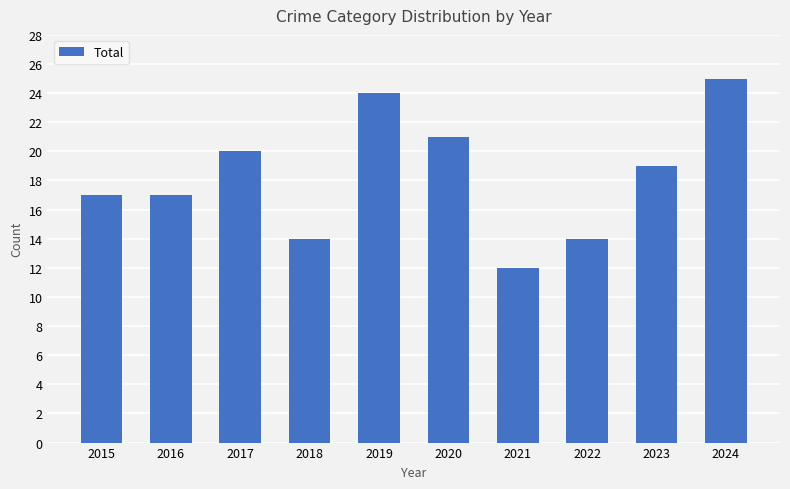

Which category has the highest value across all series?

2024